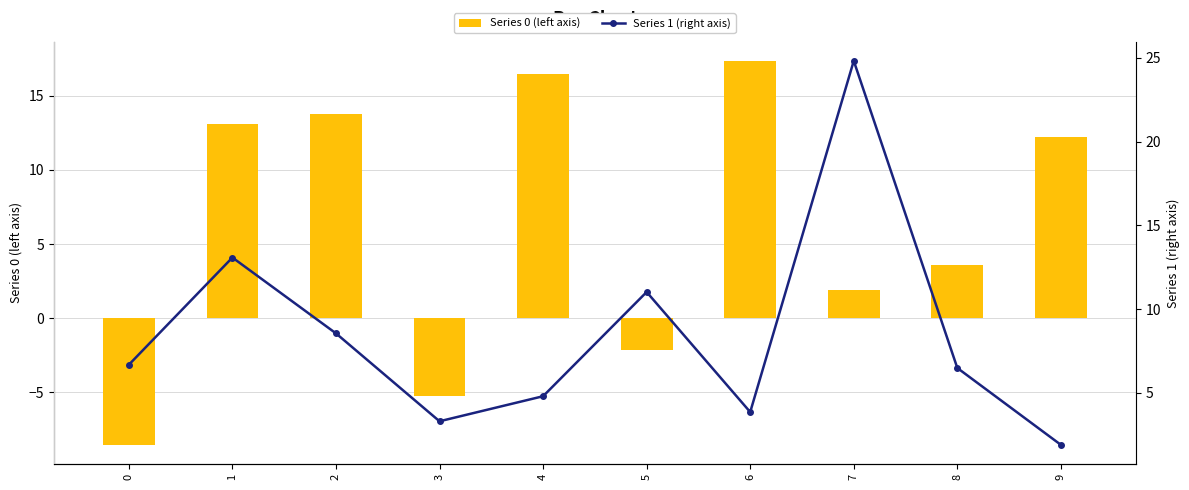

What is the minimum value for 0?

-8.6